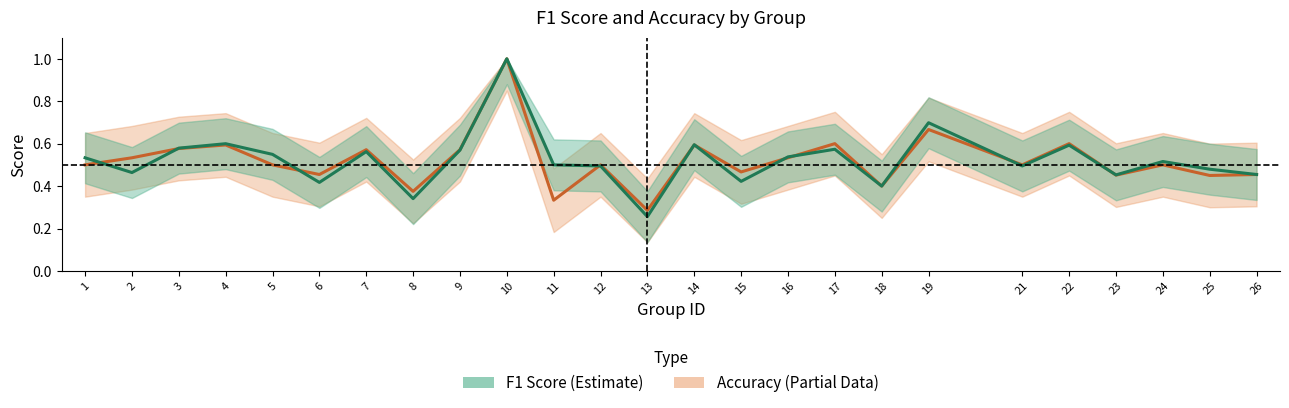

Where is the first local minimum for accuracy?

6